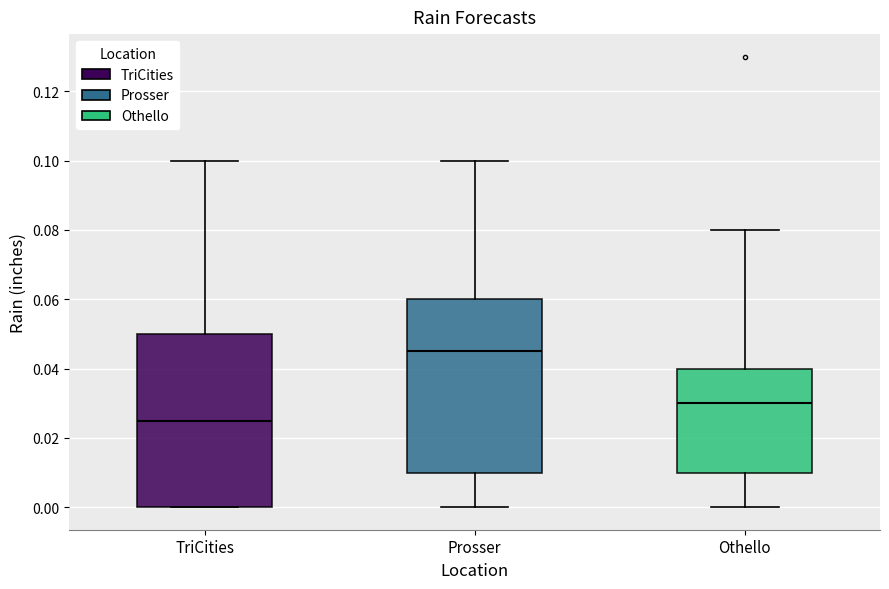

Reading left to right, read every box against the y-axis: the position of its median line, the range the box covers, and the ends of its whiskers. The values are not printed on the chart, so give them approximately, as read against the axis.

TriCities: median 0.026, box 0.000 to 0.050, whiskers 0.000 to 0.100
Prosser: median 0.046, box 0.010 to 0.060, whiskers 0.000 to 0.100
Othello: median 0.030, box 0.010 to 0.040, whiskers 0.000 to 0.080